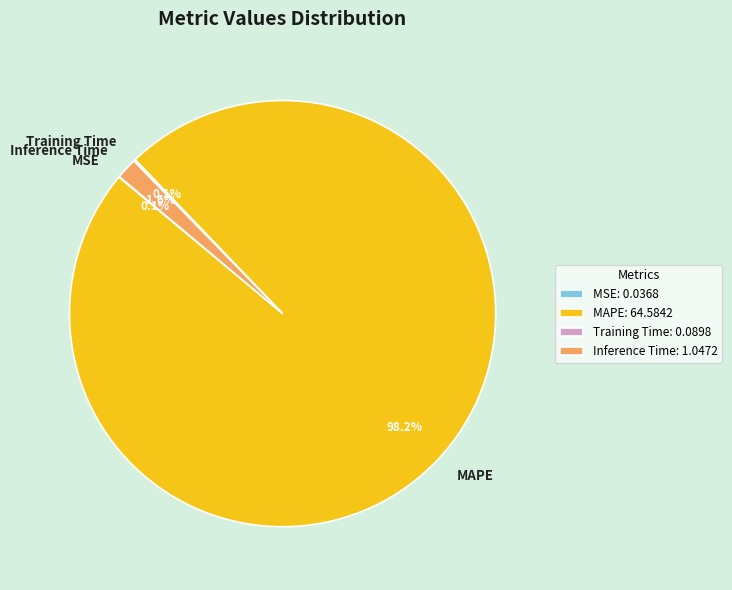

Does any single category account for the majority?

Yes